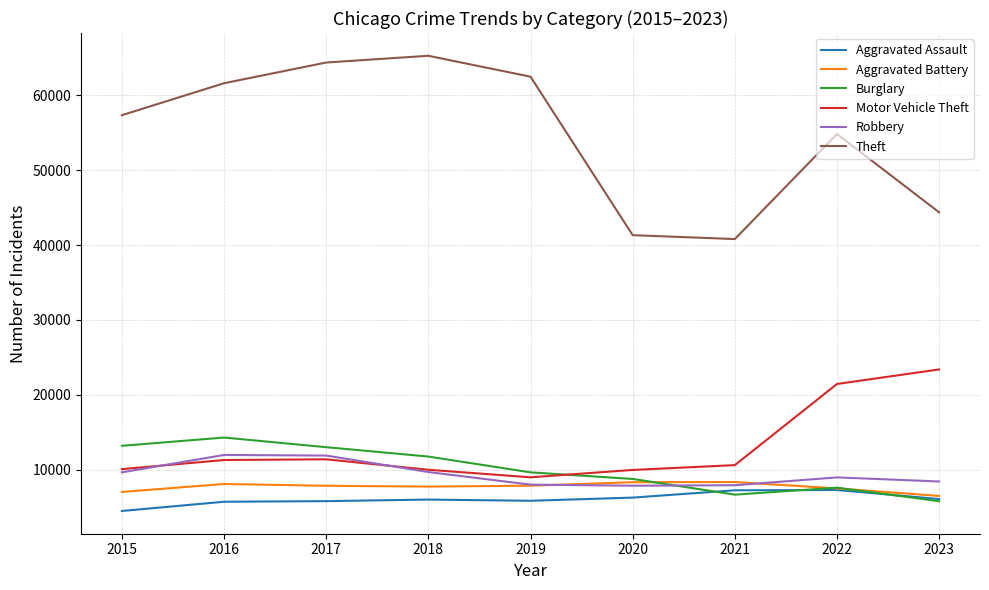

What is the total value across all series at 2021?

81571